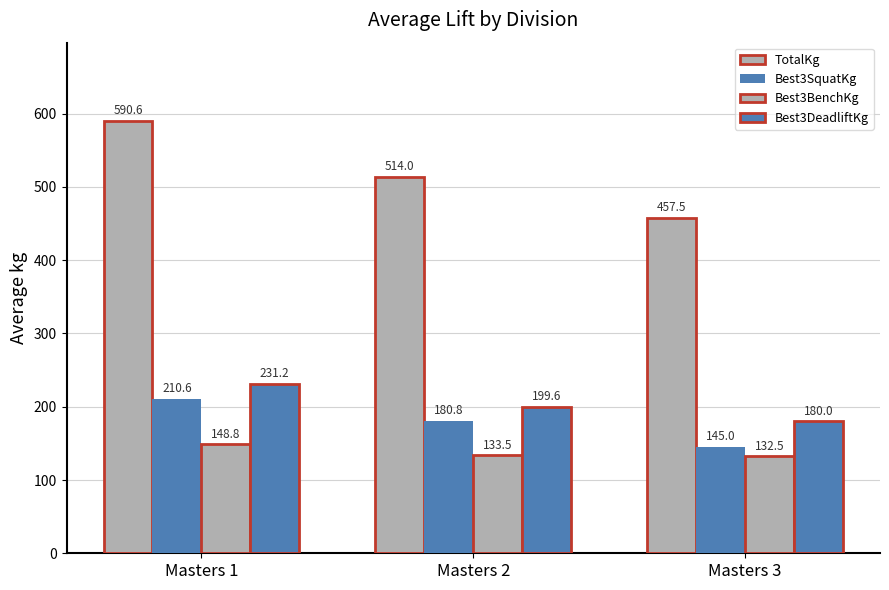

Does the chart contain any negative values?

No